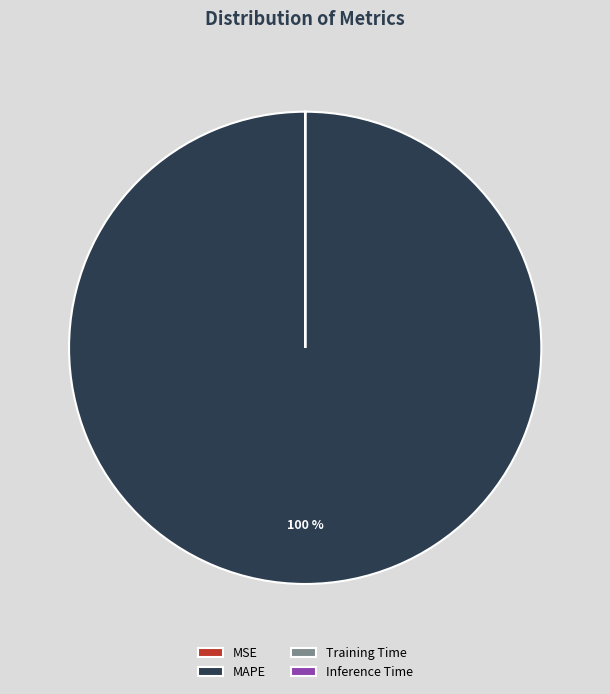

Which slice represents more than half of the pie?

MAPE